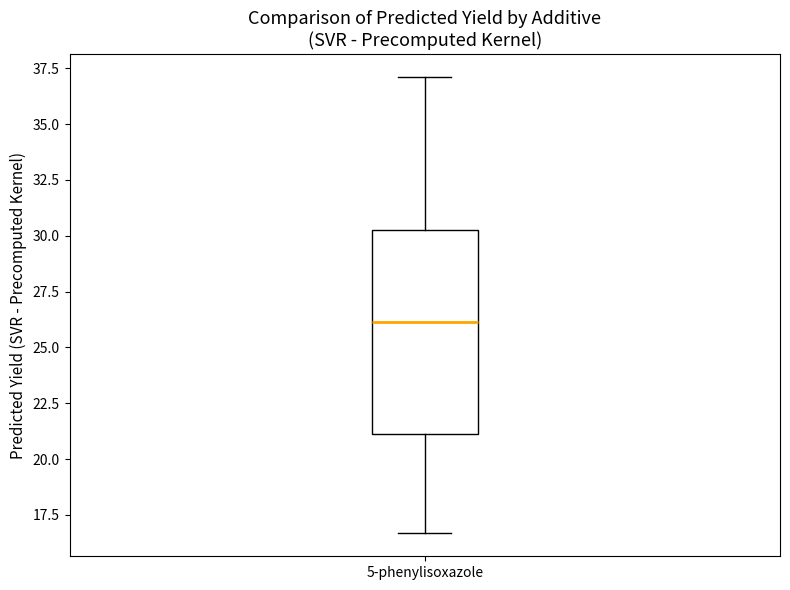

Where does the lower whisker of the box for 5-phenylisoxazole end on the y-axis? The values are not printed on the chart, so give them approximately, as read against the axis.

16.5